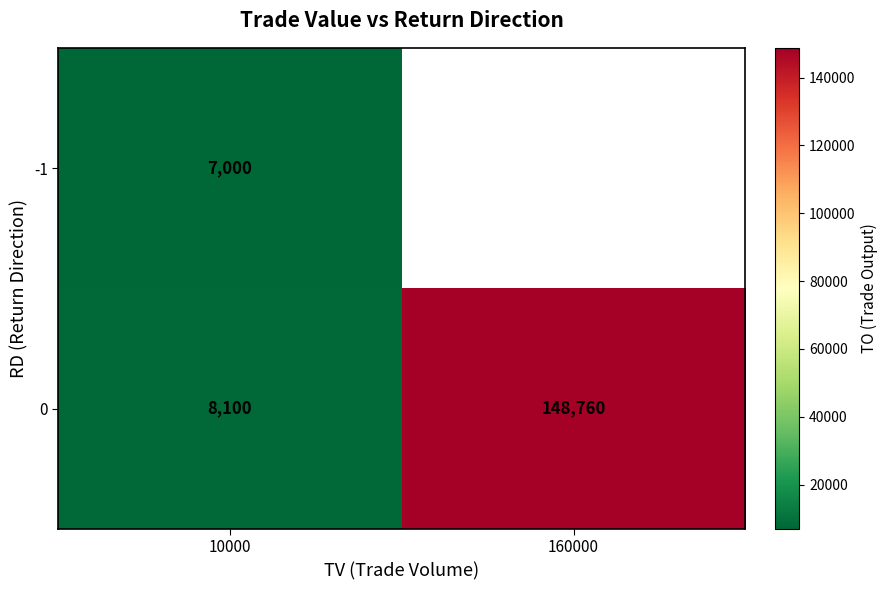

Which category has the highest value in the 0 series?

160000